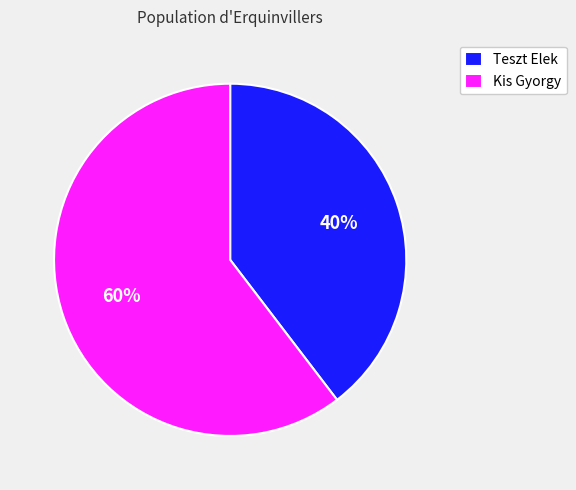

How many segments does this pie chart have?

2